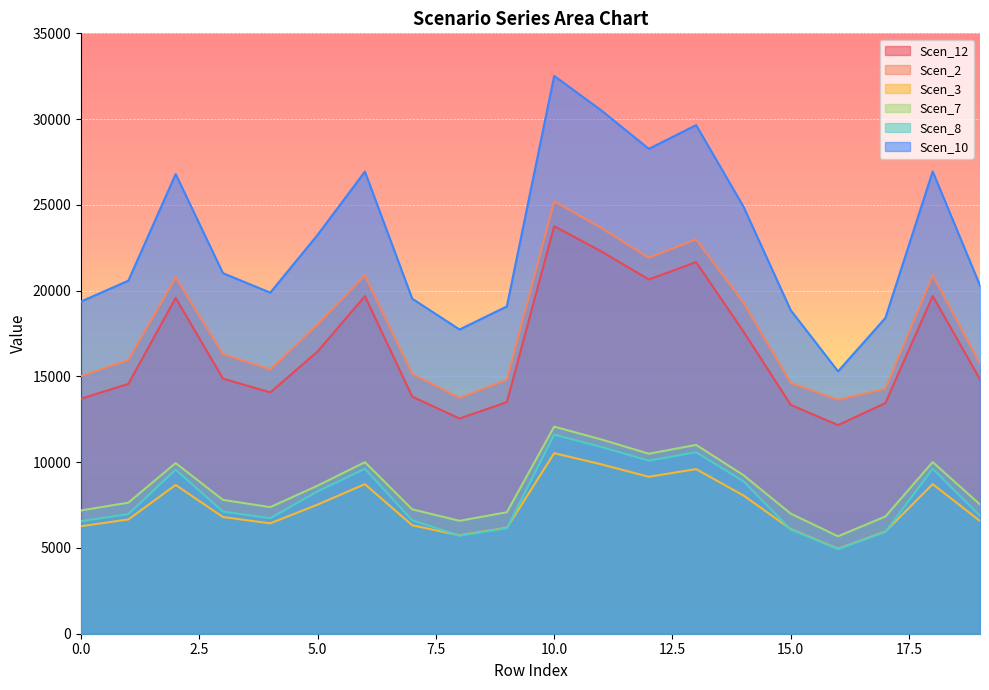

Between 6 and 16, which series saw the biggest shift?

Scen_7